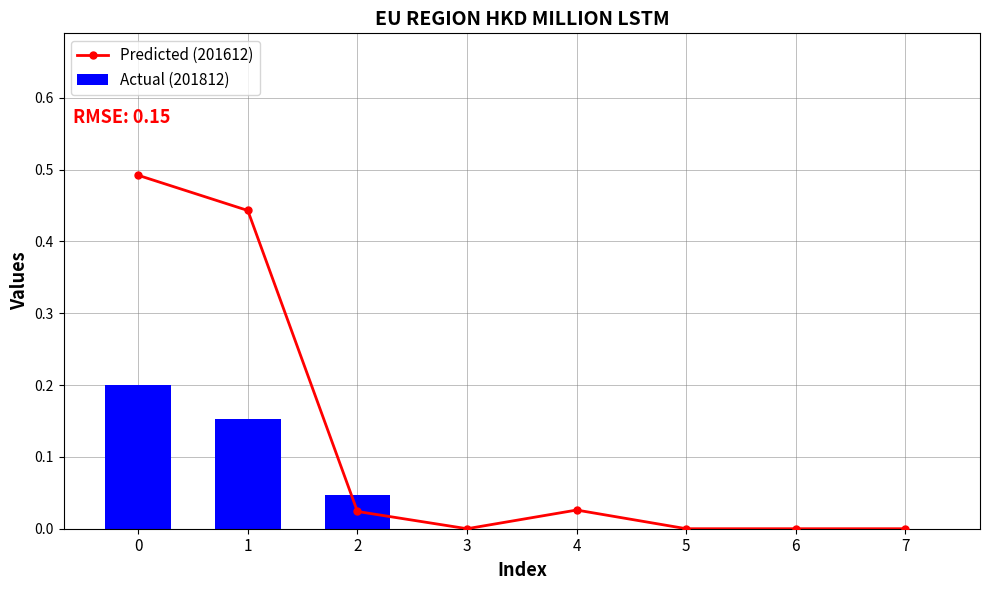

How many values in the Predicted (201612) series exceed 0?

4